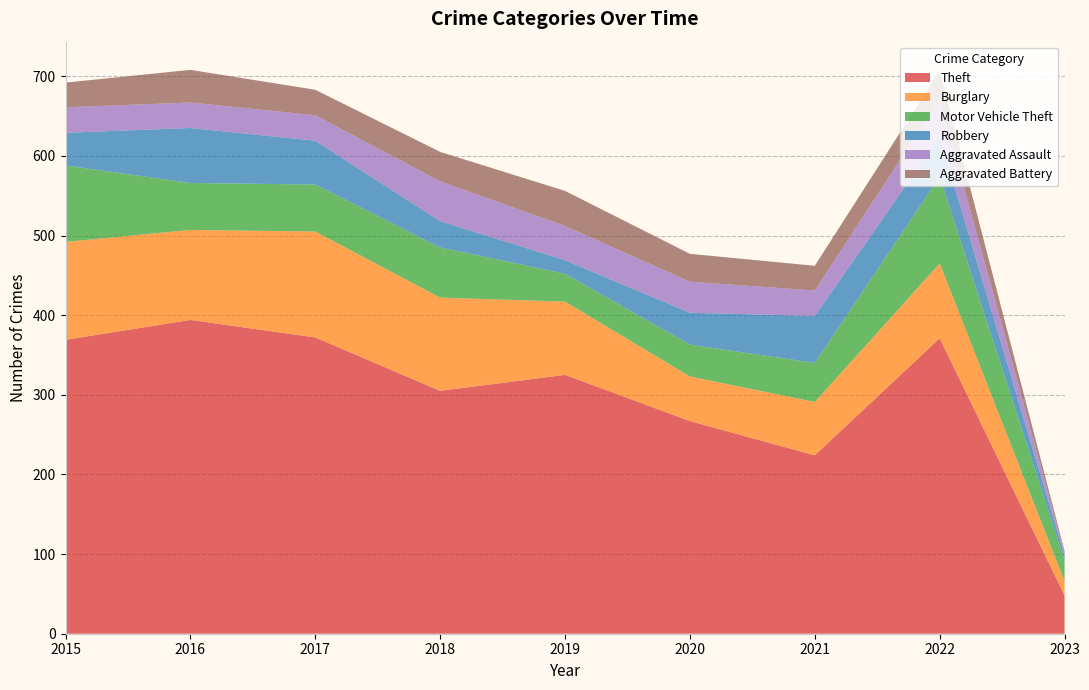

Reading left to right, what are all the values shown in this chart?

Theft: 2015=369	2016=394	2017=372	2018=305	2019=325	2020=267	2021=224	2022=371	2023=48
Burglary: 2015=123	2016=113	2017=133	2018=117	2019=92	2020=56	2021=67	2022=94	2023=18
Motor Vehicle Theft: 2015=96	2016=59	2017=59	2018=63	2019=35	2020=40	2021=49	2022=109	2023=26
Robbery: 2015=41	2016=69	2017=55	2018=33	2019=17	2020=40	2021=59	2022=50	2023=6
Aggravated Assault: 2015=32	2016=32	2017=32	2018=50	2019=43	2020=39	2021=32	2022=47	2023=4
Aggravated Battery: 2015=31	2016=41	2017=32	2018=37	2019=44	2020=35	2021=31	2022=36	2023=2